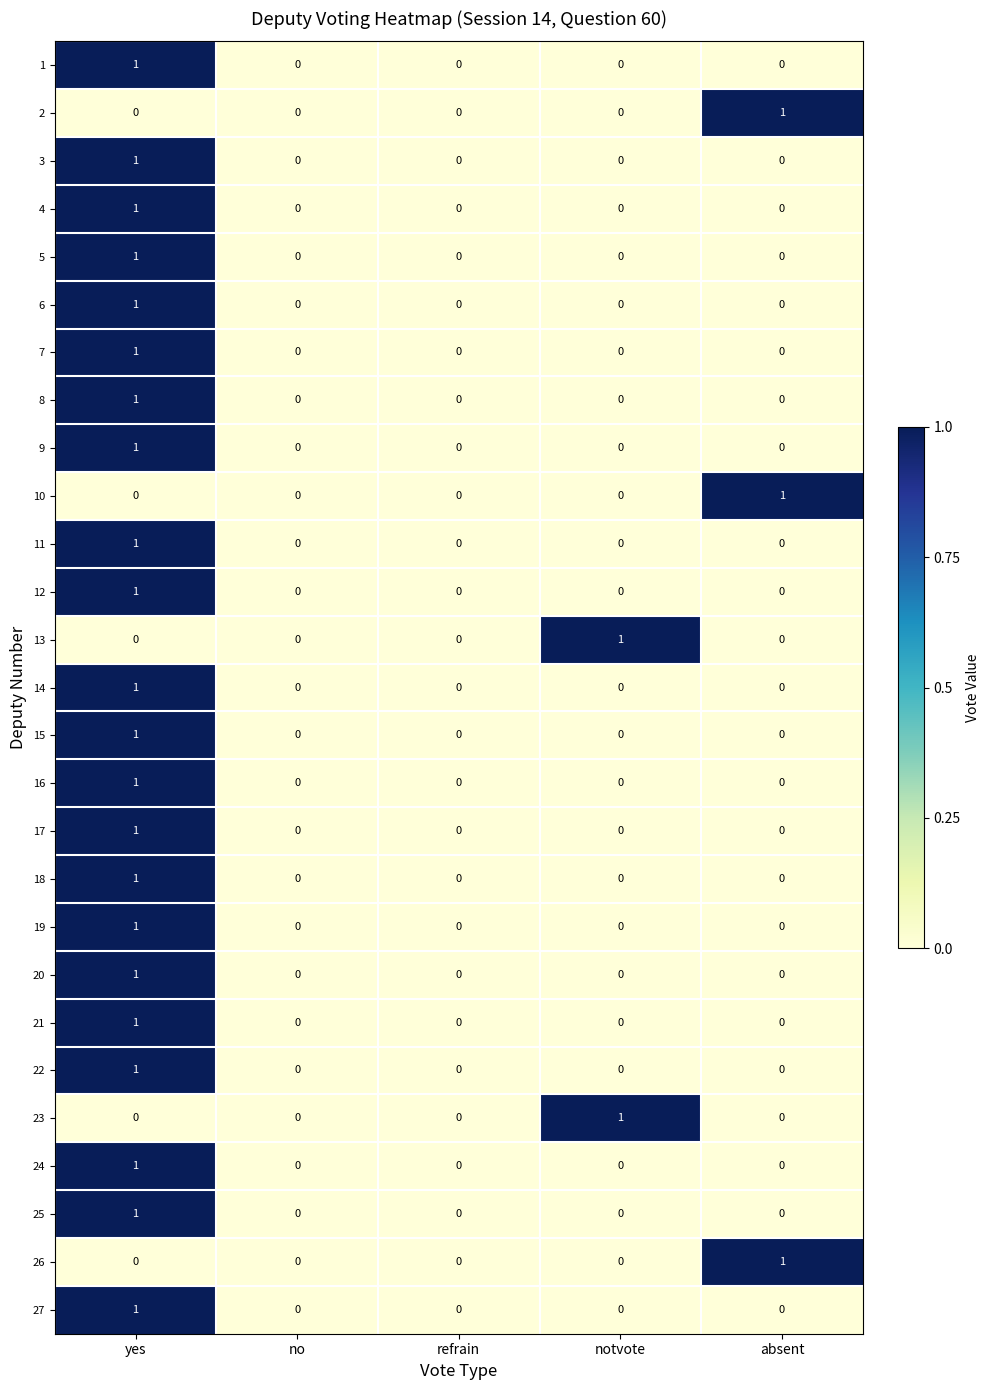

True or false: 6 has a value of 1 at absent.

False